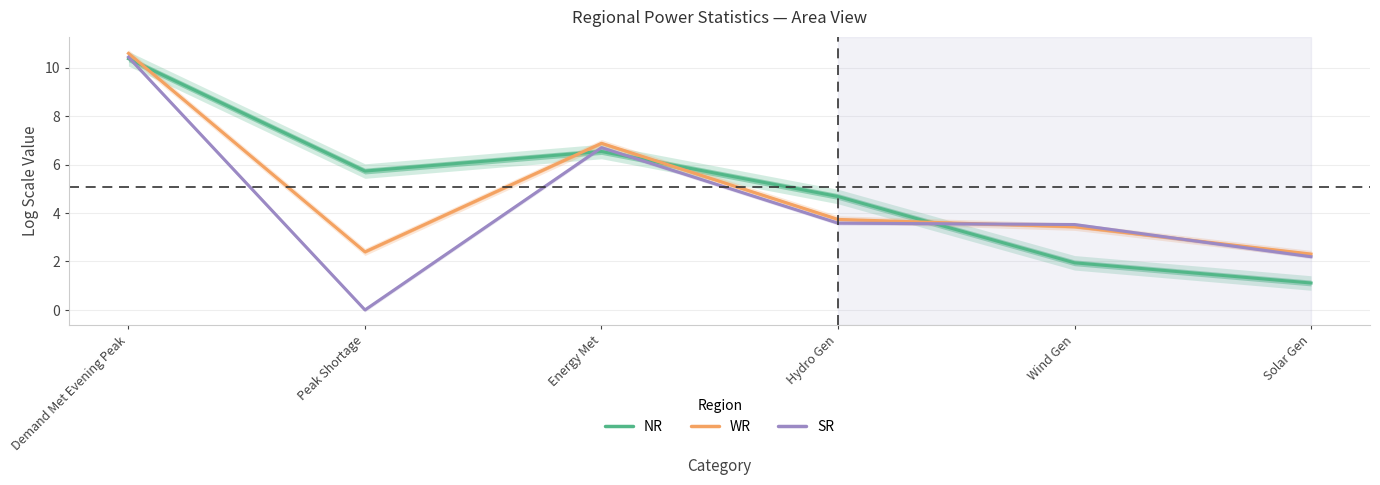

At which label is NR closest to 5?

Hydro Gen